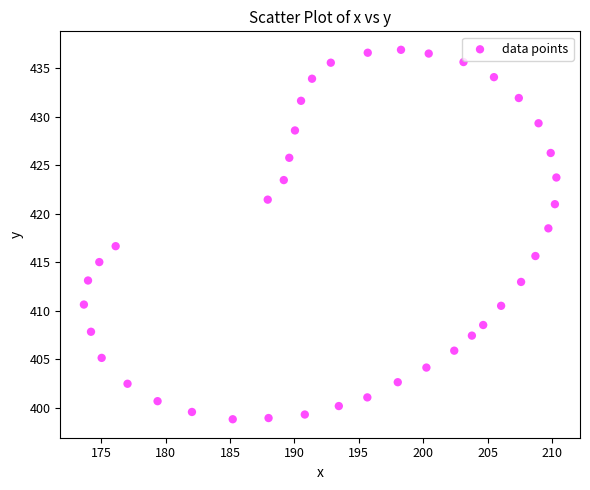

What is the range of Y values (max minus min)?

38.1